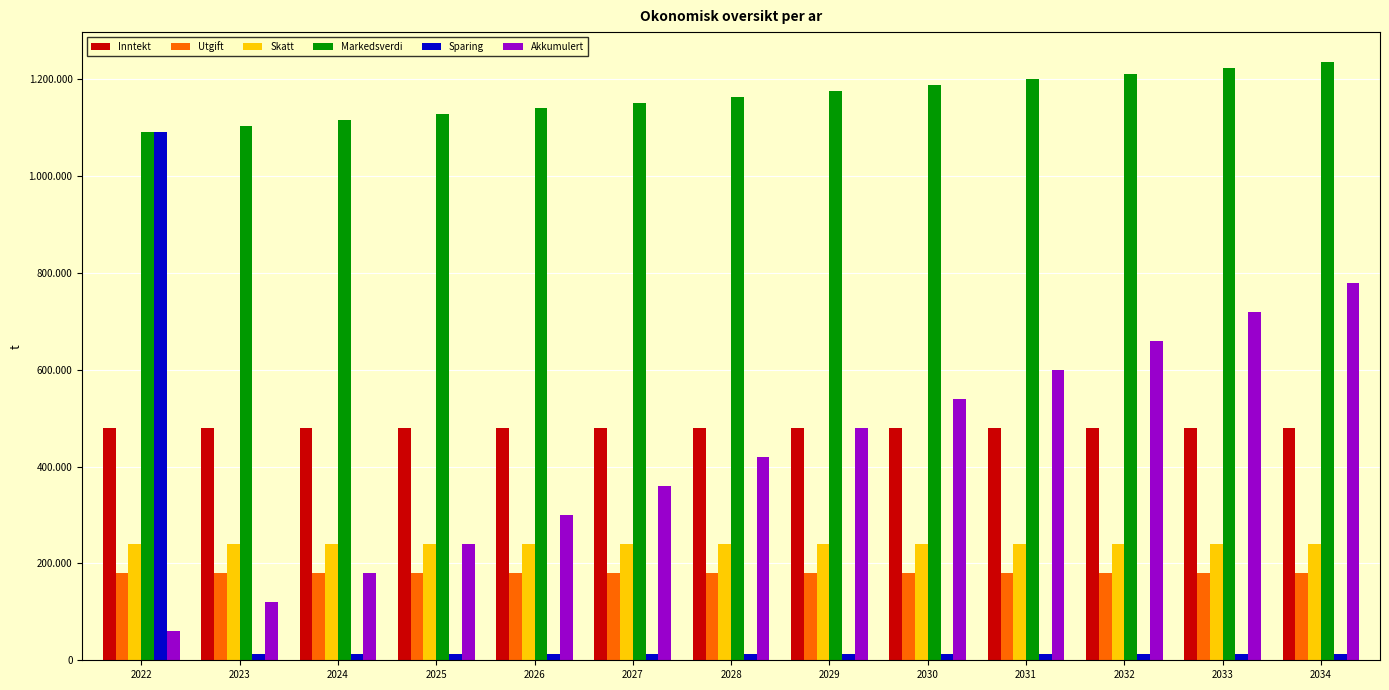

Does the chart contain stacked bars?

No